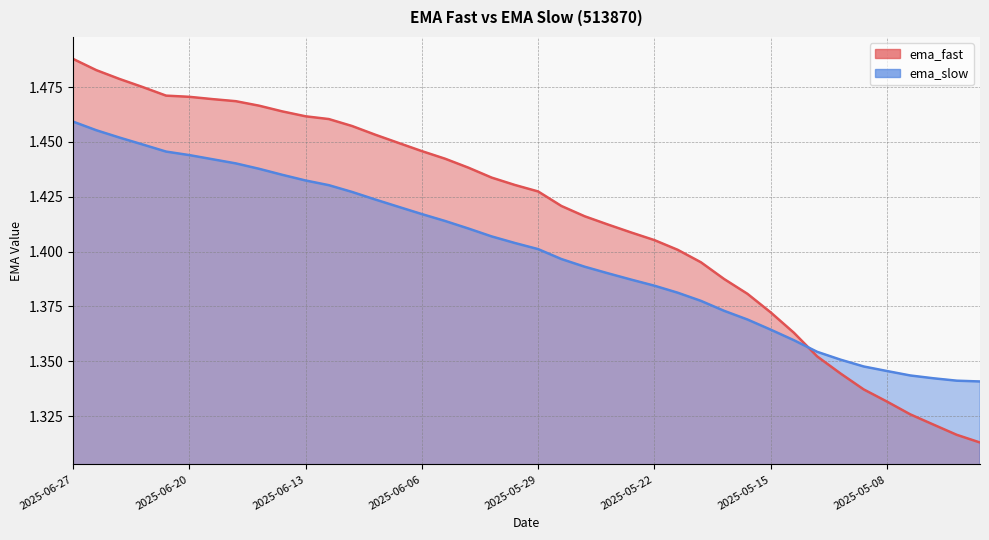

Reading left to right, list all the values displayed in this chart.

ema_fast: 2025-06-27=1.5	2025-06-26=1.5	2025-06-25=1.5	2025-06-24=1.5	2025-06-23=1.5	2025-06-20=1.5	2025-06-19=1.5	2025-06-18=1.5	2025-06-17=1.5	2025-06-16=1.5	2025-06-13=1.5	2025-06-12=1.5	2025-06-11=1.5	2025-06-10=1.5	2025-06-09=1.4	2025-06-06=1.4	2025-06-05=1.4	2025-06-04=1.4	2025-06-03=1.4	2025-05-30=1.4	2025-05-29=1.4	2025-05-28=1.4	2025-05-27=1.4	2025-05-26=1.4	2025-05-23=1.4	2025-05-22=1.4	2025-05-21=1.4	2025-05-20=1.4	2025-05-19=1.4	2025-05-16=1.4	2025-05-15=1.4	2025-05-14=1.4	2025-05-13=1.4	2025-05-12=1.3	2025-05-09=1.3	2025-05-08=1.3	2025-05-07=1.3	2025-05-06=1.3	2025-04-30=1.3	2025-04-29=1.3
ema_slow: 2025-06-27=1.5	2025-06-26=1.5	2025-06-25=1.5	2025-06-24=1.4	2025-06-23=1.4	2025-06-20=1.4	2025-06-19=1.4	2025-06-18=1.4	2025-06-17=1.4	2025-06-16=1.4	2025-06-13=1.4	2025-06-12=1.4	2025-06-11=1.4	2025-06-10=1.4	2025-06-09=1.4	2025-06-06=1.4	2025-06-05=1.4	2025-06-04=1.4	2025-06-03=1.4	2025-05-30=1.4	2025-05-29=1.4	2025-05-28=1.4	2025-05-27=1.4	2025-05-26=1.4	2025-05-23=1.4	2025-05-22=1.4	2025-05-21=1.4	2025-05-20=1.4	2025-05-19=1.4	2025-05-16=1.4	2025-05-15=1.4	2025-05-14=1.4	2025-05-13=1.4	2025-05-12=1.4	2025-05-09=1.3	2025-05-08=1.3	2025-05-07=1.3	2025-05-06=1.3	2025-04-30=1.3	2025-04-29=1.3